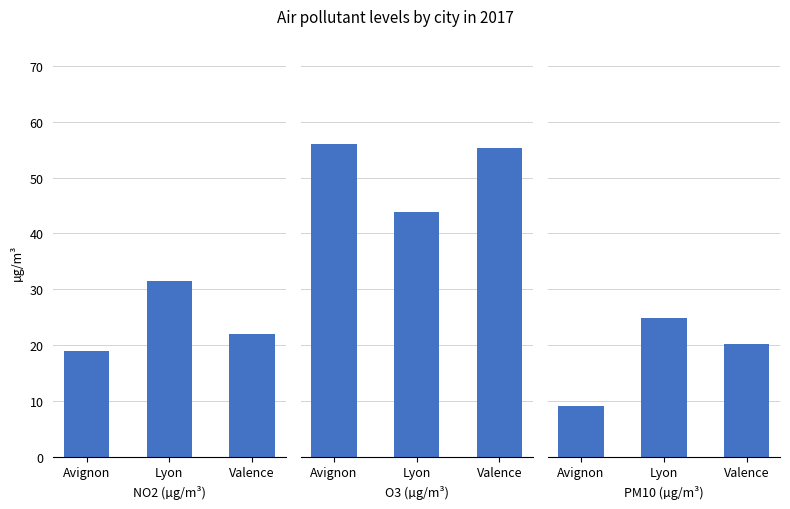

The NO2 series shows 31.4 at Lyon. True or false?

True